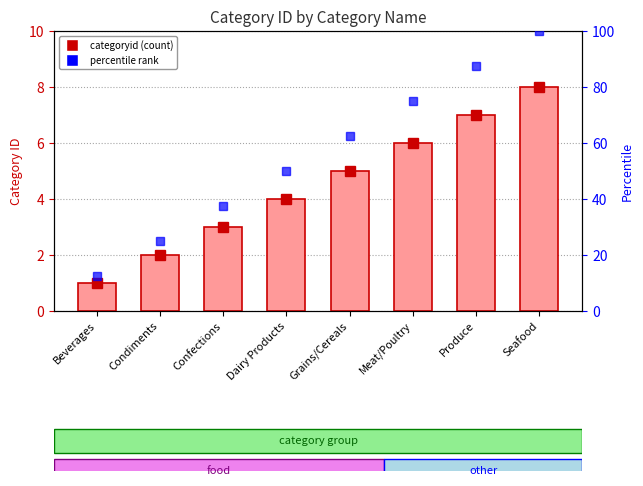

What is the value of the 5th bar from the left?

5